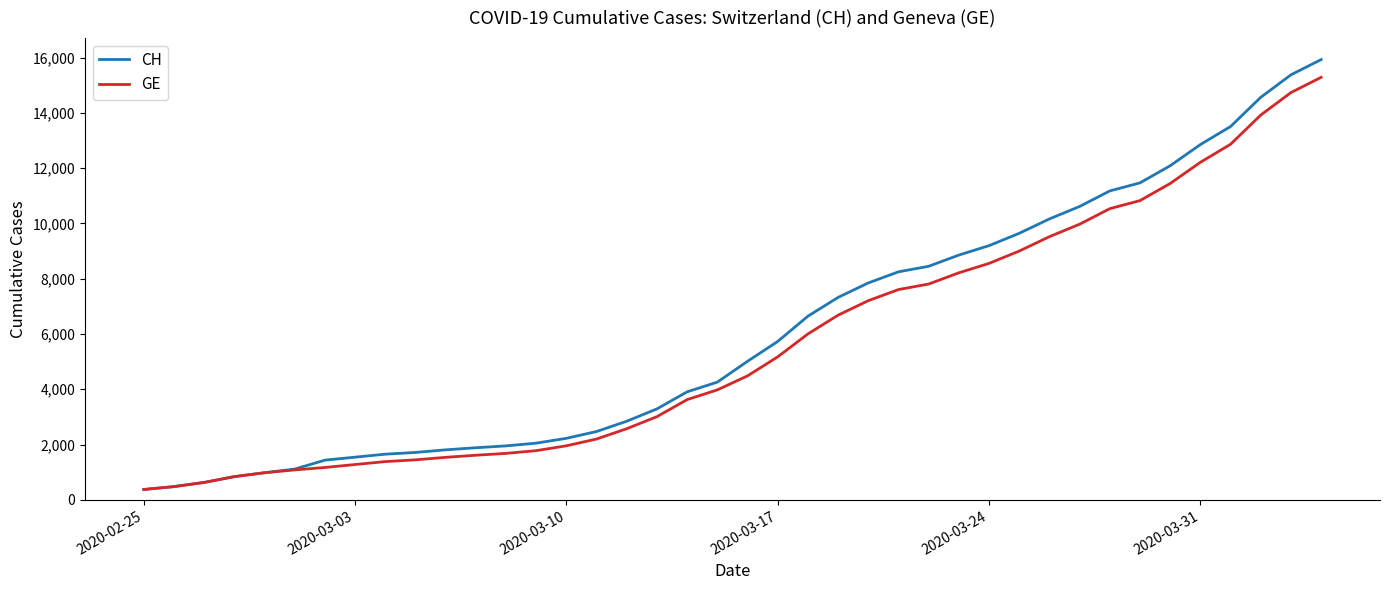

What are all the series names shown in the legend?

CH, GE